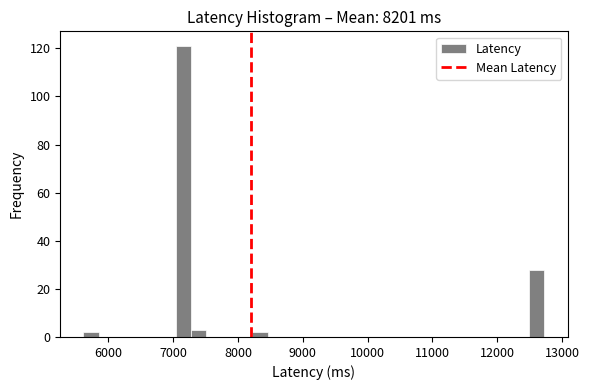

Around what value on the x-axis is the tallest bar? Give the approximate position of its centre, as read against the axis.

7200